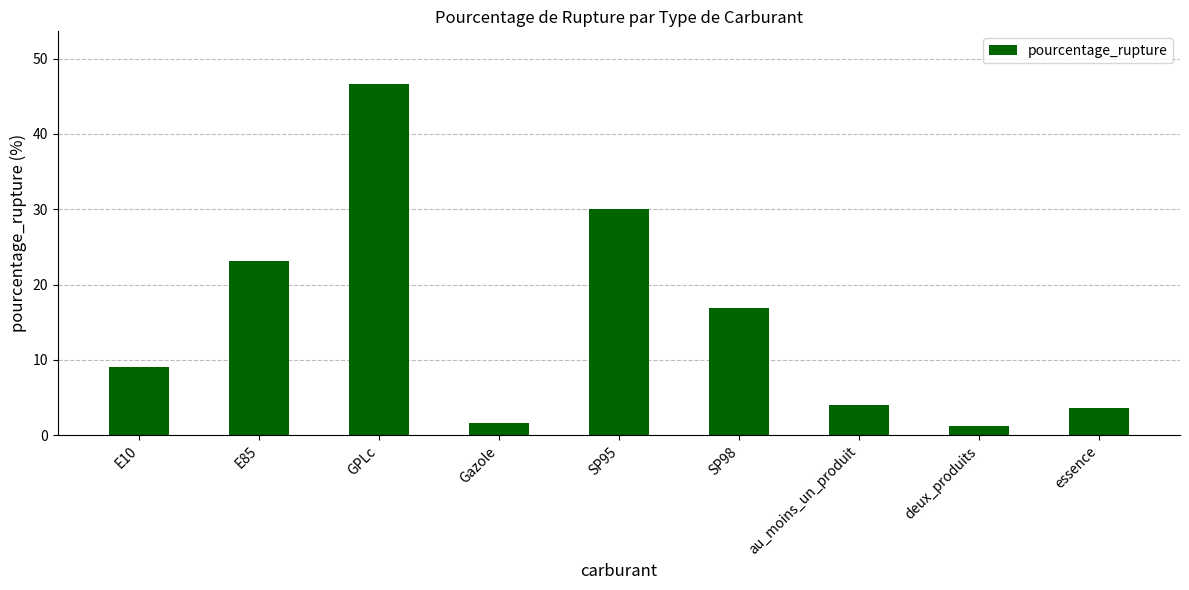

Which category has the lowest value across all series?

deux_produits